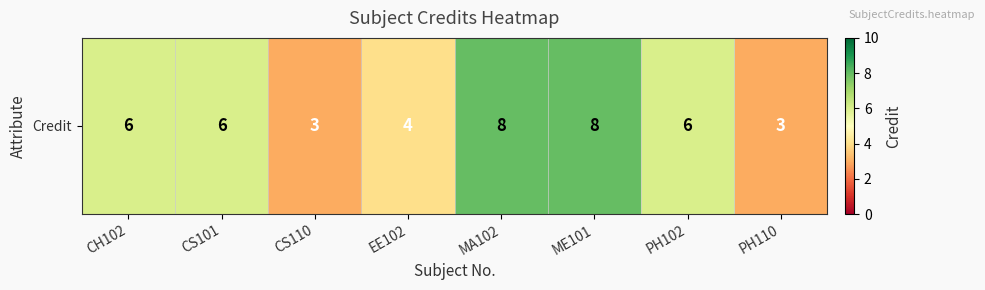

Which category has the highest value across all series?

MA102